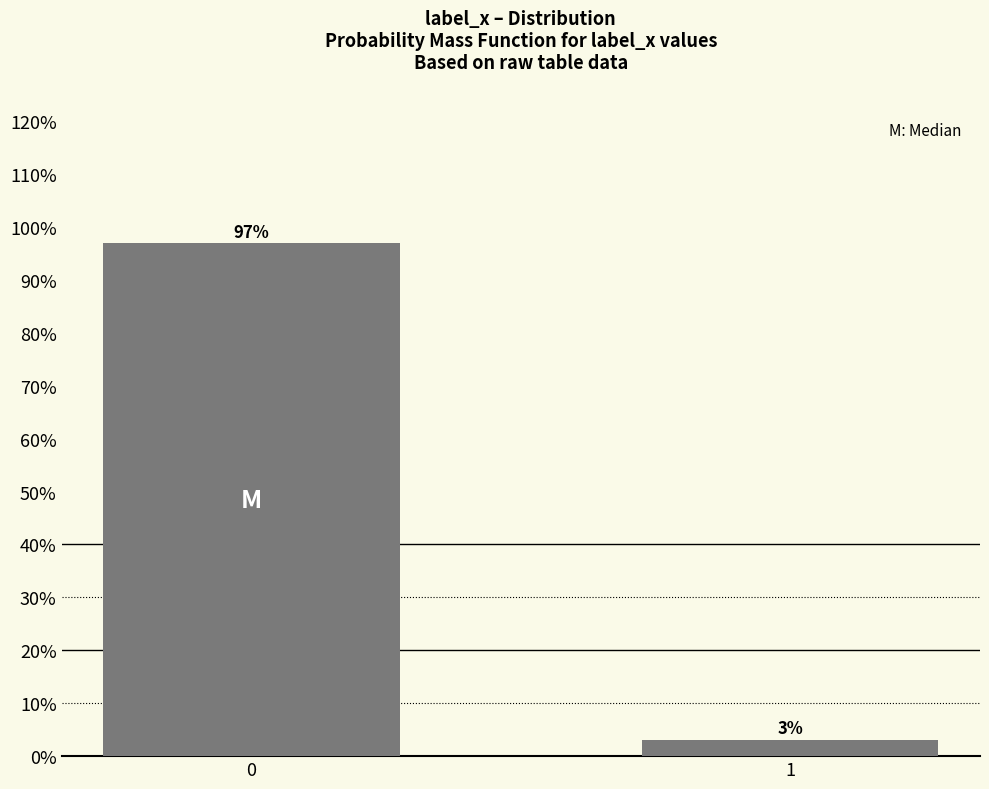

Rank the categories by value from lowest to highest.

1, 0